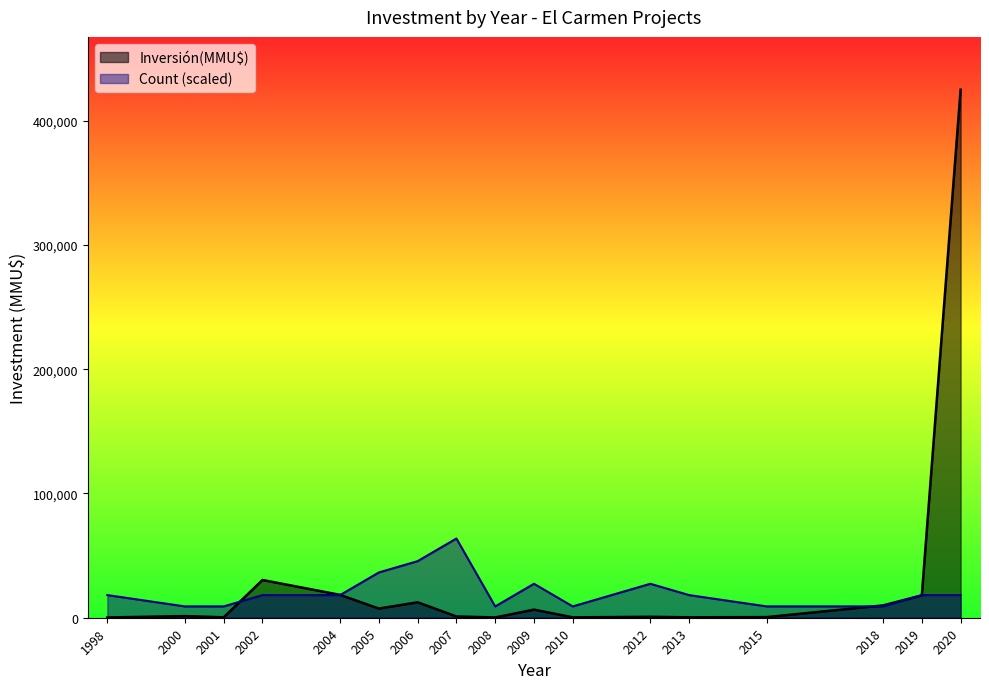

The value of Count at 1998 is 1. True or false?

True